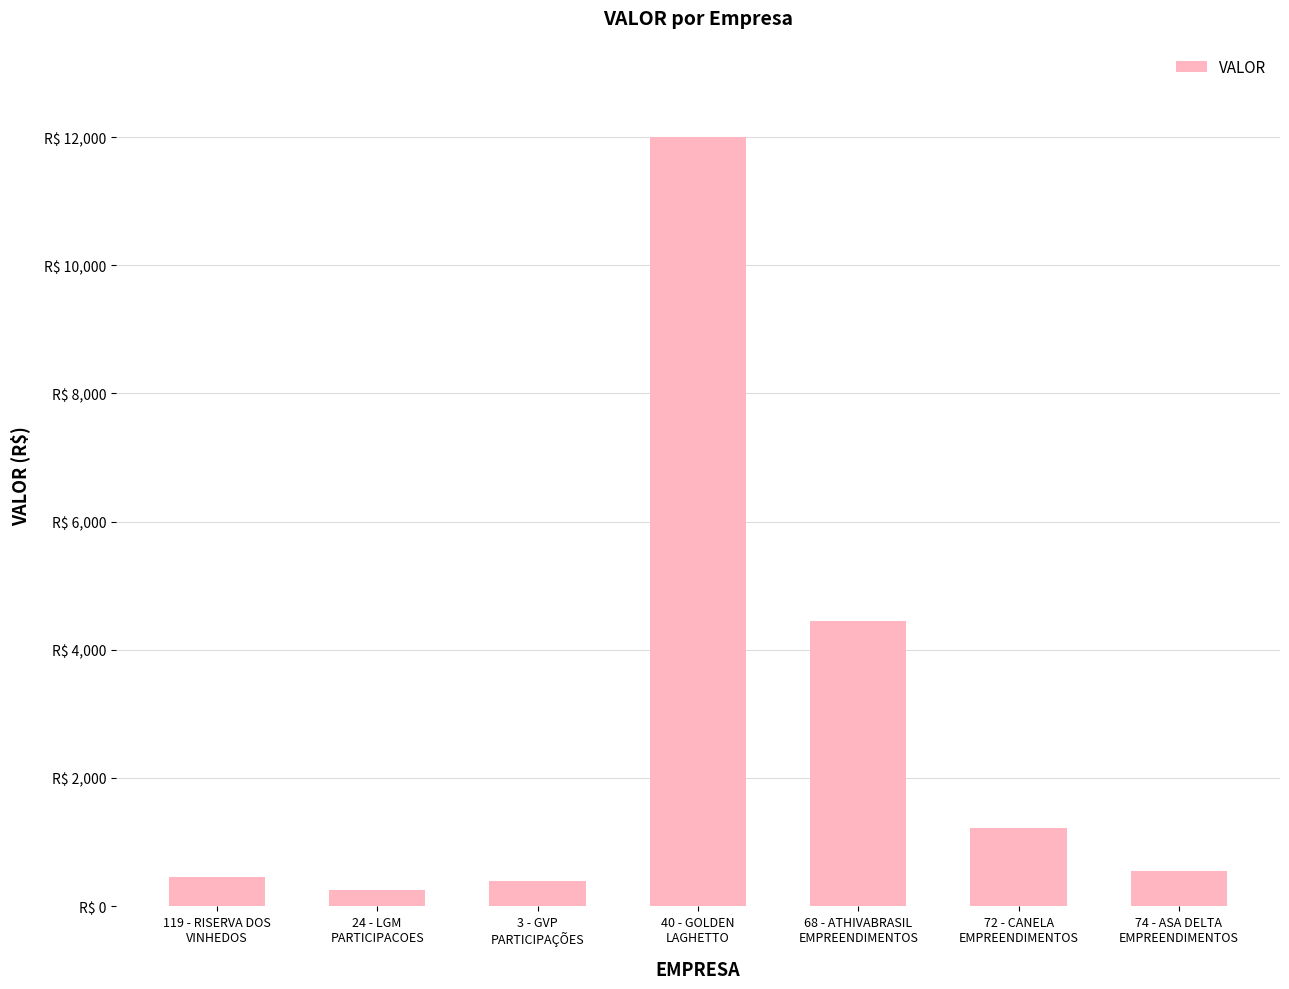

What is the value of the 7th bar from the left?

539.6